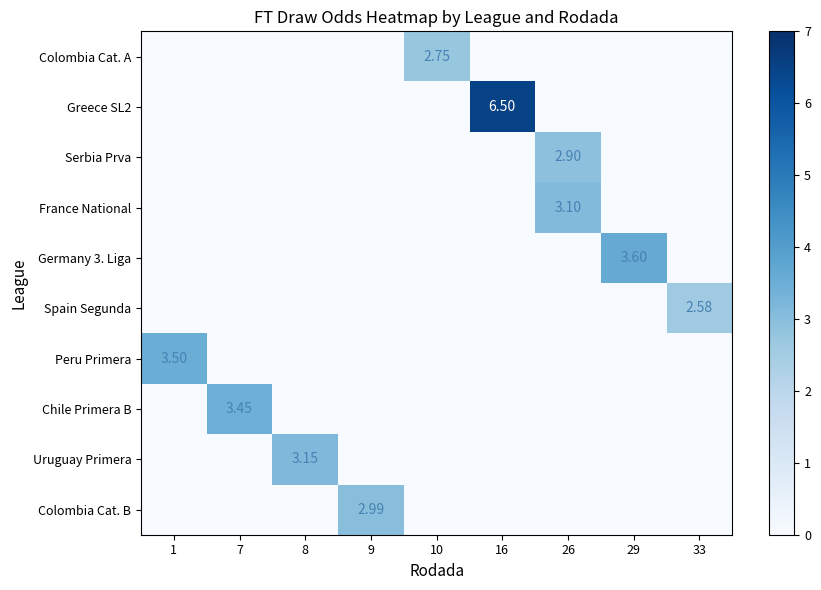

What is the difference between the maximum and minimum values in the Uruguay Primera series?

3.1